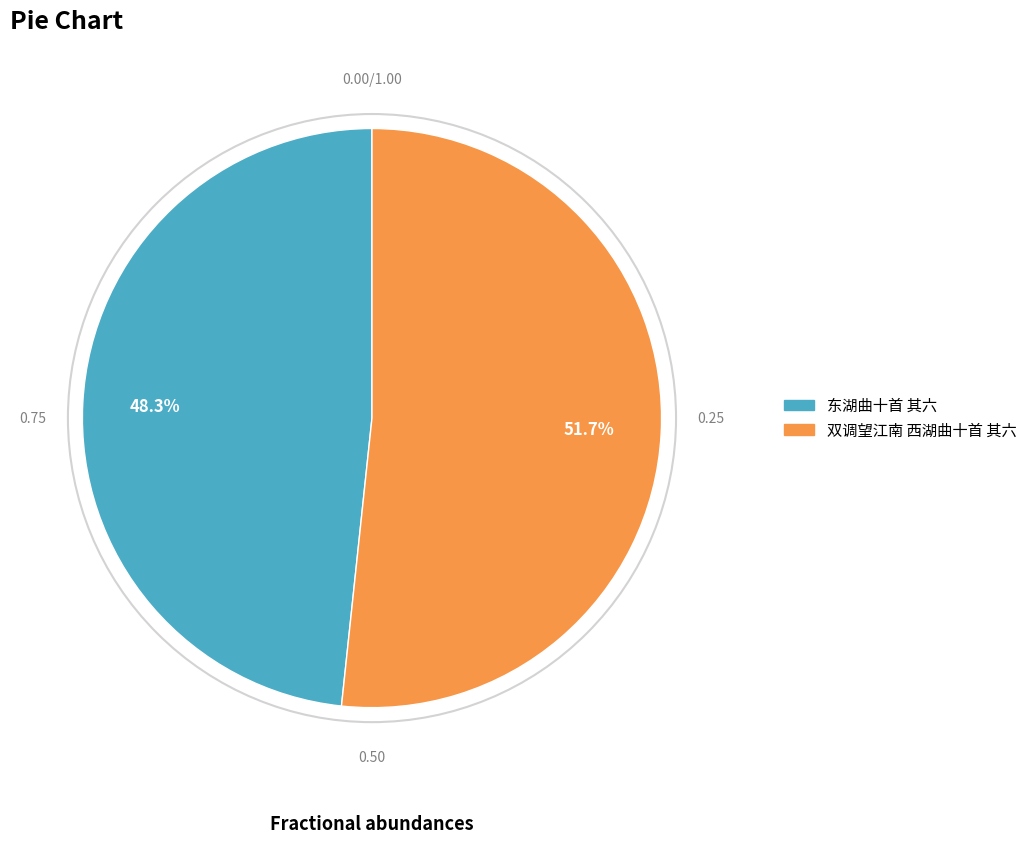

Which slice is the smallest?

东湖曲十首 其六